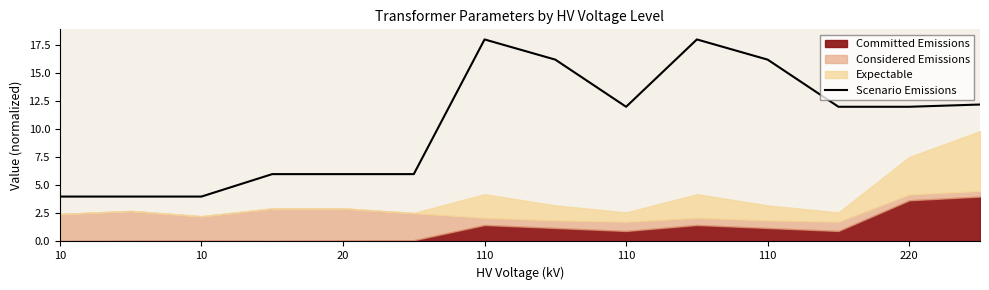

How many values are below 12?

6